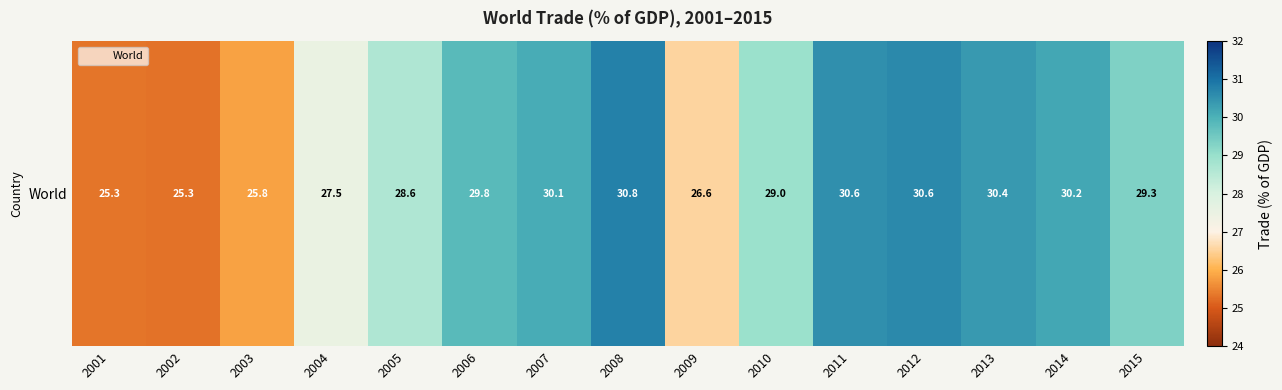

Reading left to right, what are all the values shown in this chart?

2001=25.3	2002=25.3	2003=25.8	2004=27.5	2005=28.6	2006=29.8	2007=30.1	2008=30.8	2009=26.6	2010=29.0	2011=30.6	2012=30.6	2013=30.4	2014=30.2	2015=29.3